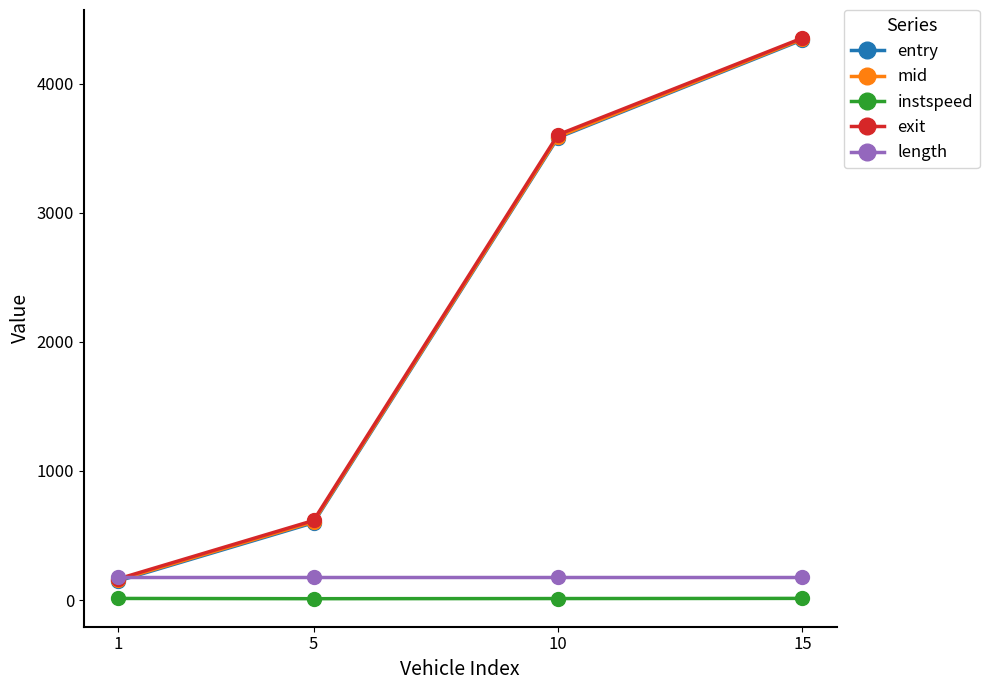

What is the difference between the maximum and minimum values in the exit series?

4188.9